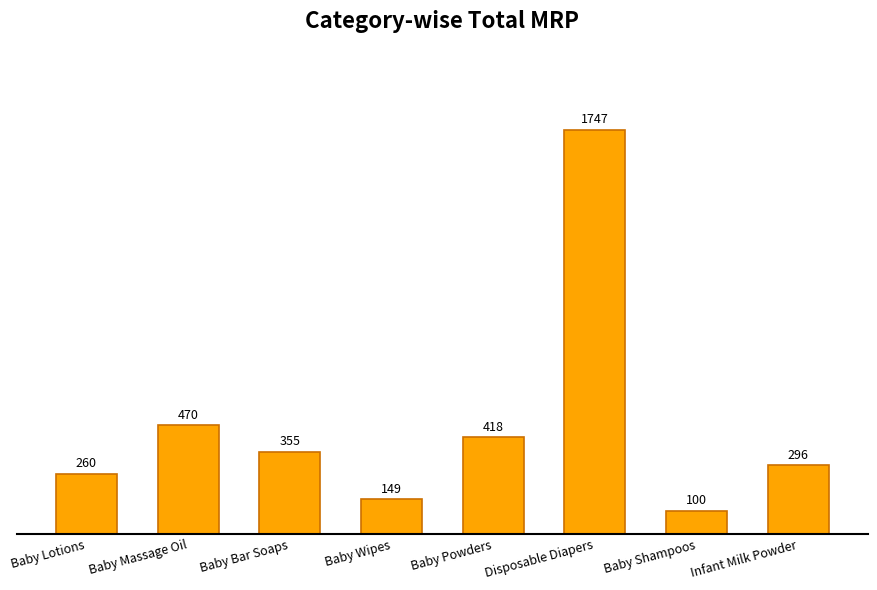

What is the label of the 8th bar from the left?

Infant Milk Powder